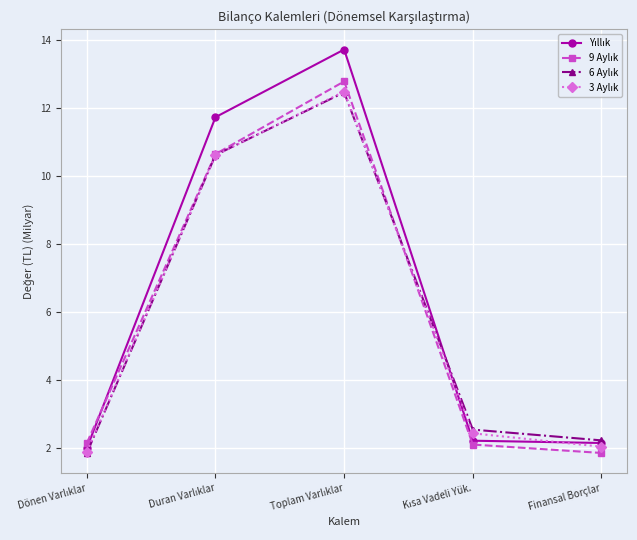

What is the label of the 1st point from the right?

Finansal Borçlar